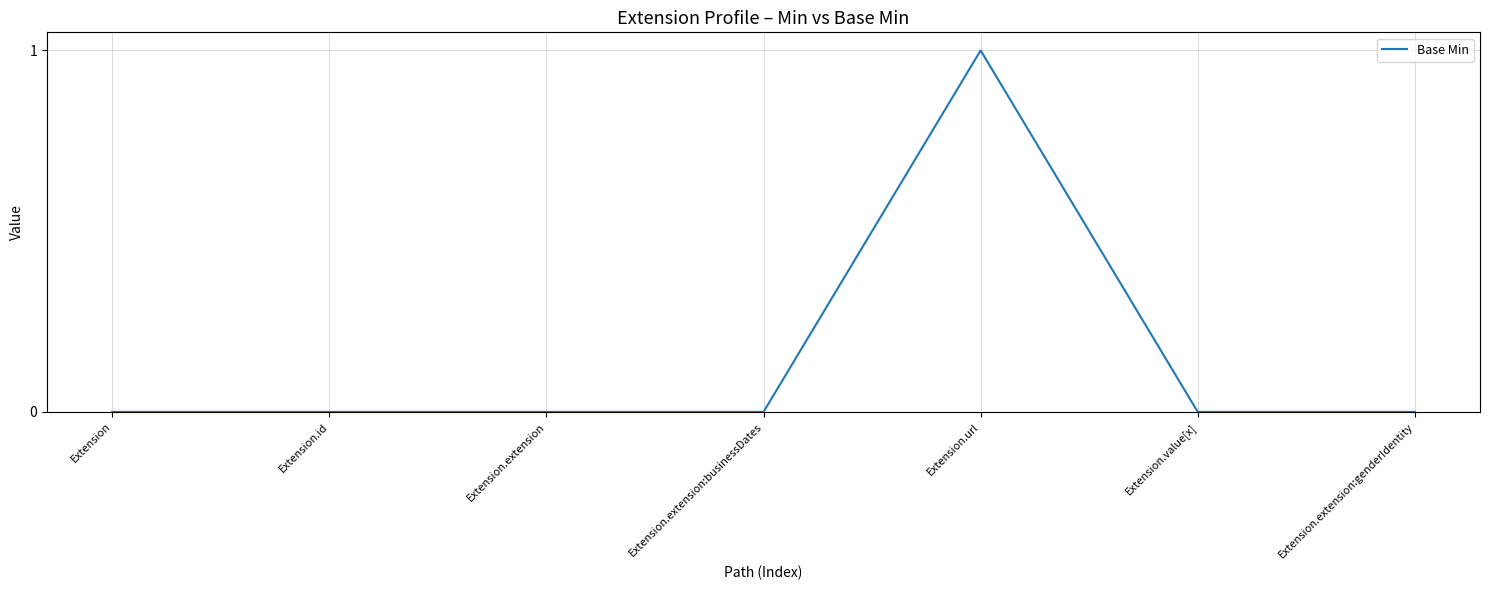

How many series are shown in this chart?

1